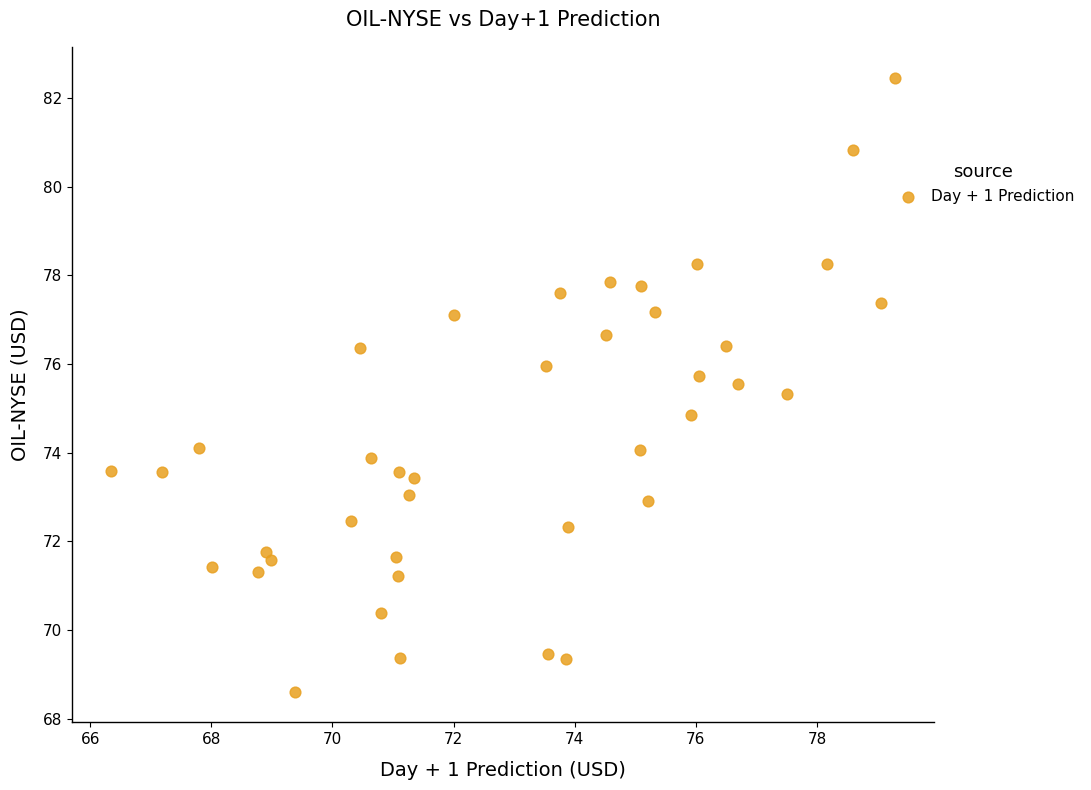

What is the range of X values (max minus min)?

12.9